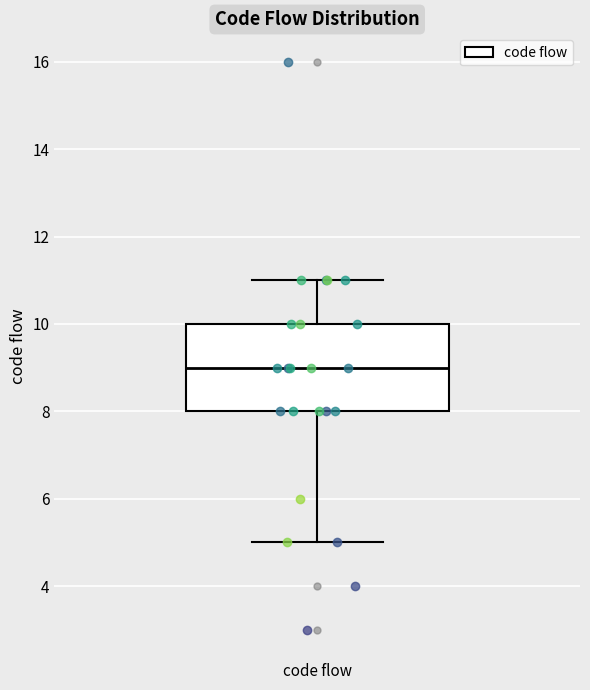

Read this box plot against the y-axis: the position of the median line, the range covered by the box, and the ends of both whiskers. The values are not printed on the chart, so give them approximately, as read against the axis.

median 9, box 8 to 10, whiskers 5 to 11